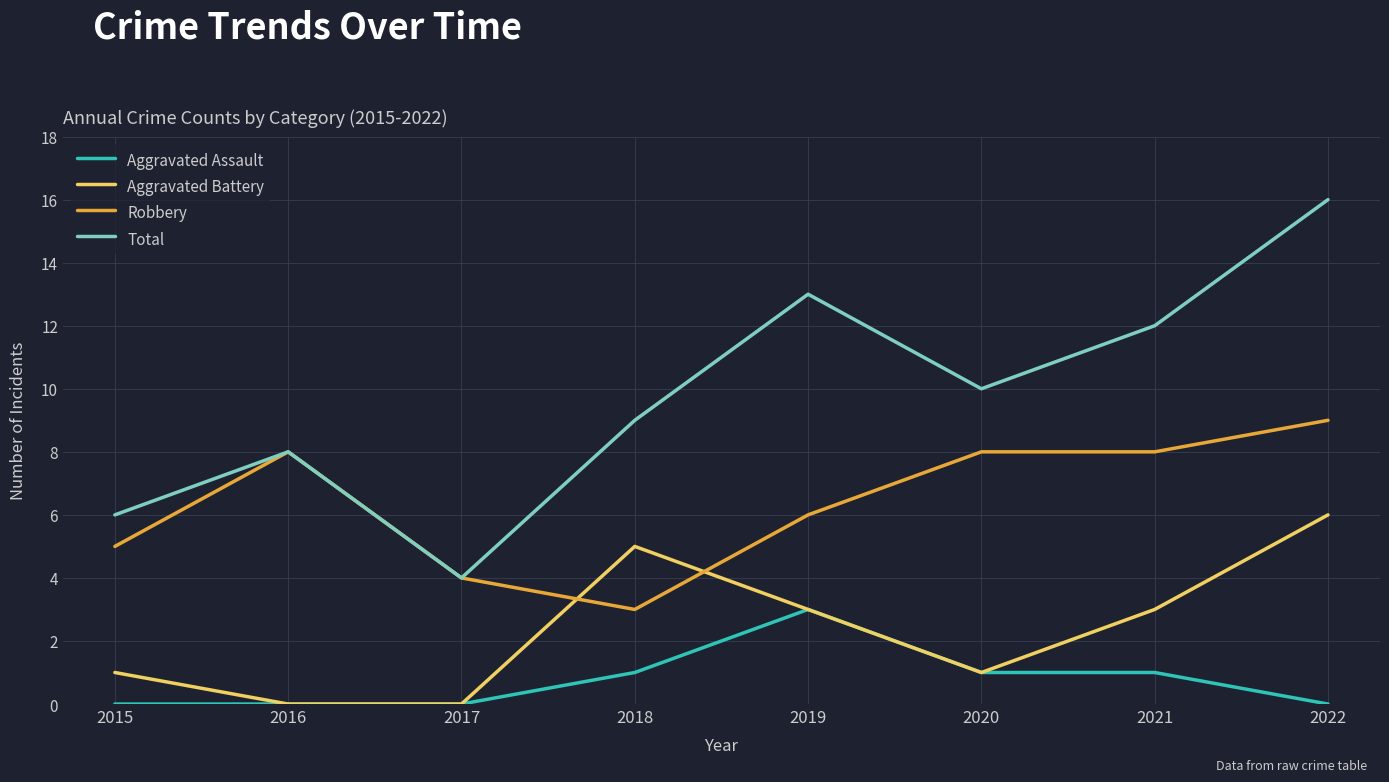

Reading right to left, list all the values displayed in this chart.

Aggravated Assault: 2022=0	2021=1	2020=1	2019=3	2018=1	2017=0	2016=0	2015=0
Aggravated Battery: 2022=6	2021=3	2020=1	2019=3	2018=5	2017=0	2016=0	2015=1
Robbery: 2022=9	2021=8	2020=8	2019=6	2018=3	2017=4	2016=8	2015=5
Total: 2022=16	2021=12	2020=10	2019=13	2018=9	2017=4	2016=8	2015=6